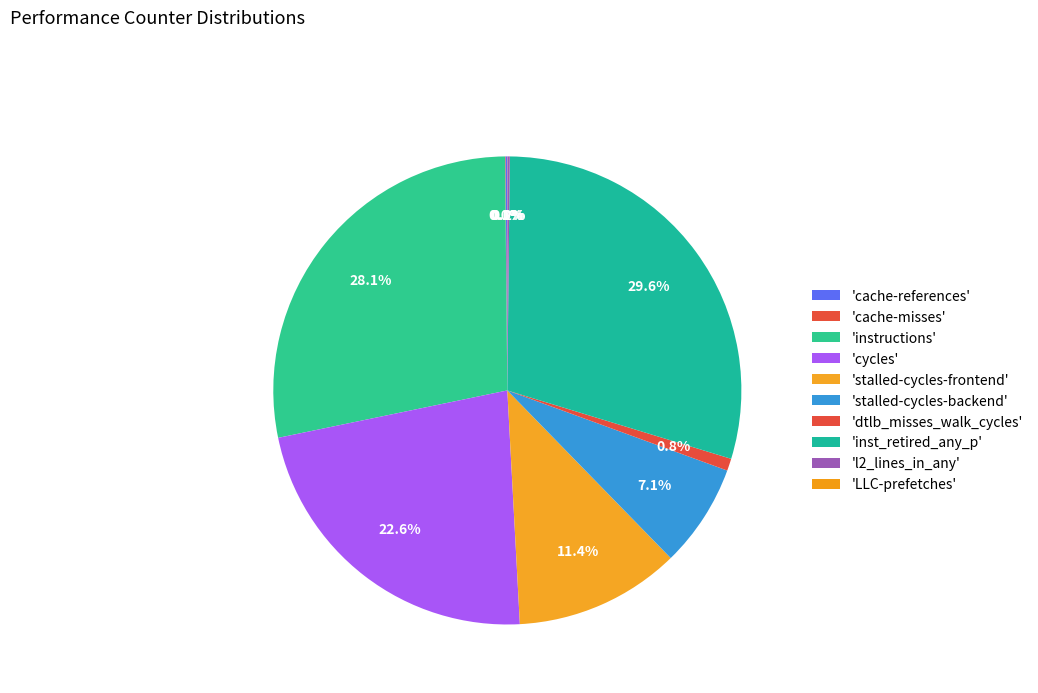

Which slice is the smallest?

LLC-prefetches